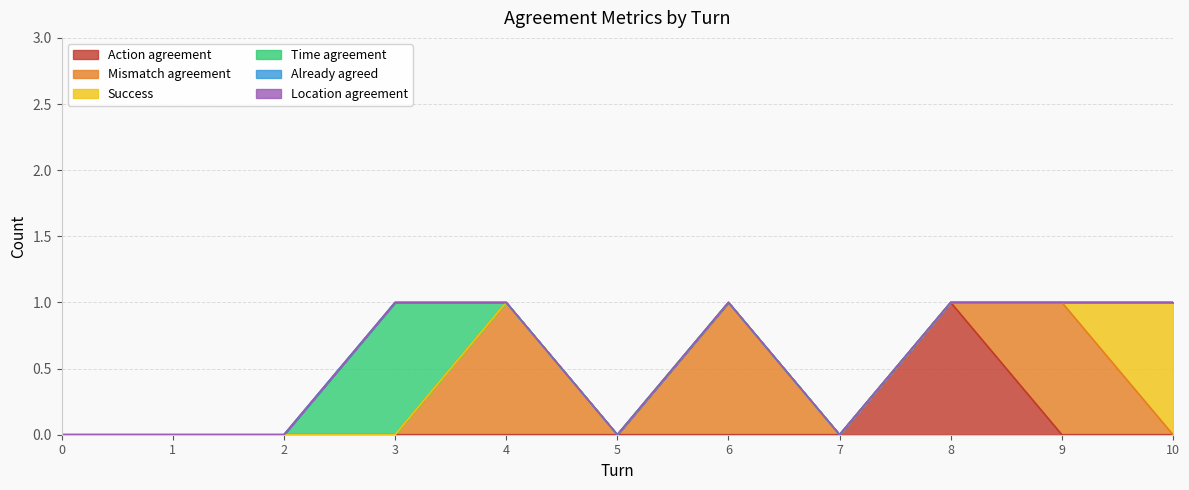

Does the chart have visible grid lines?

Yes